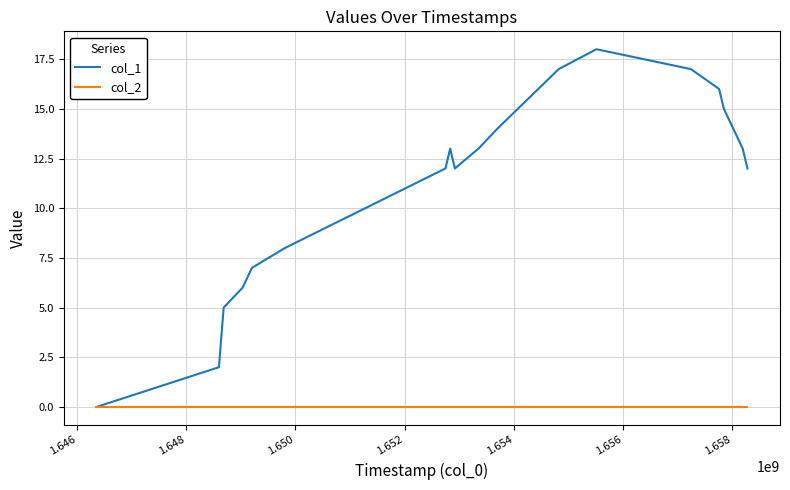

What is the maximum value shown in the chart?

18